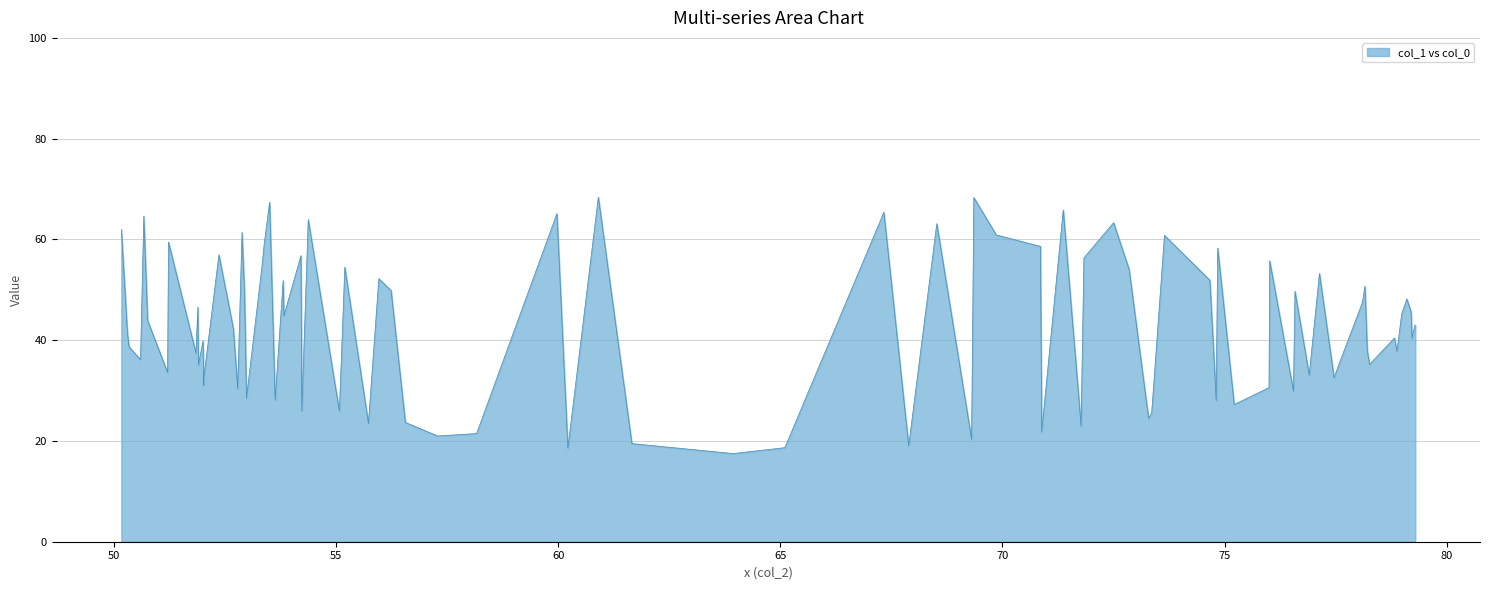

What is the maximum value shown in the chart?

68.4